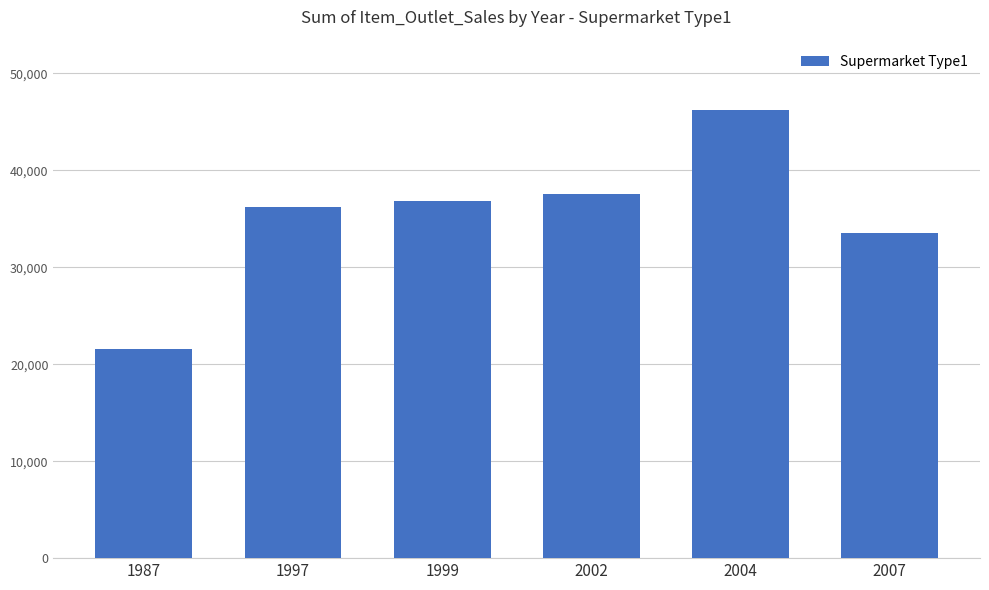

Which label corresponds to the smallest value in the chart?

1987